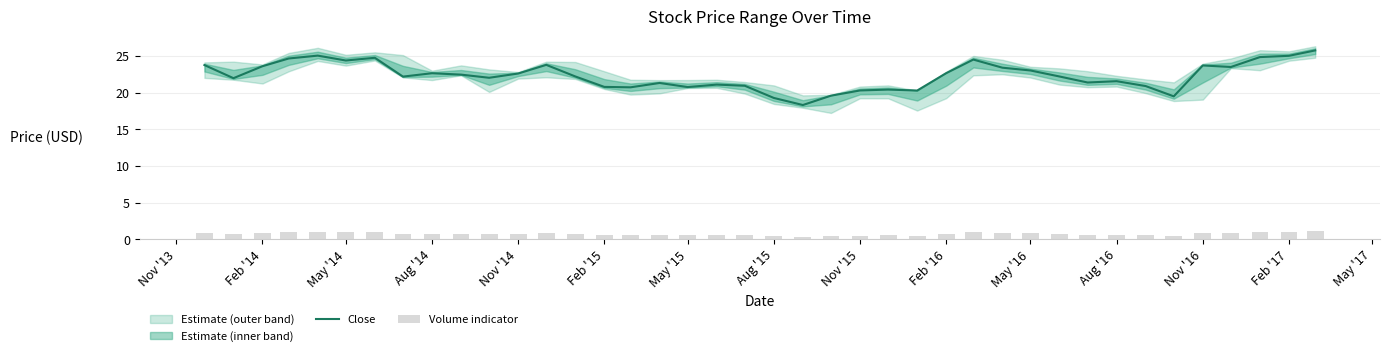

What is the highest value of the Close series?

25.8